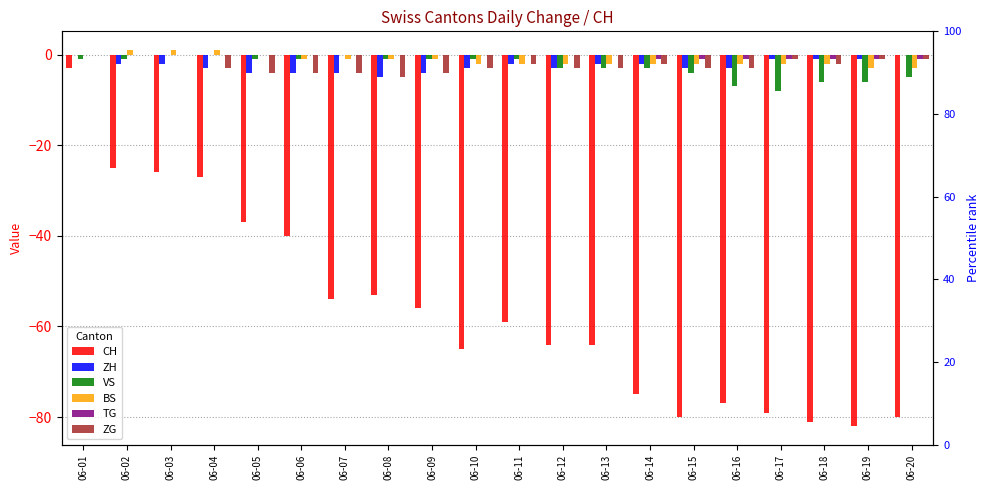

Is it true that CH equals -76 at 06-09?

False